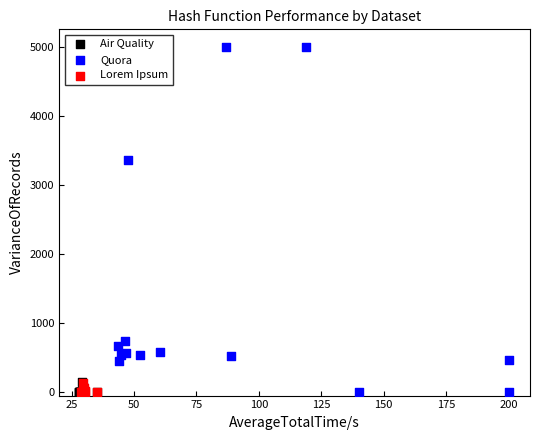

Which series has the largest Y range (max minus min)?

Quora